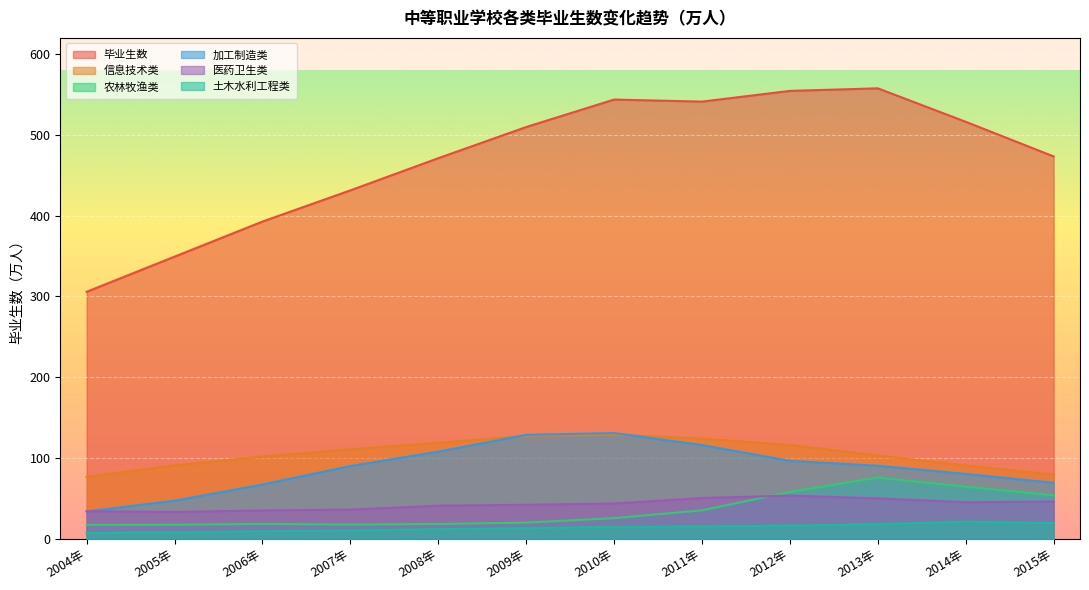

How many times do 加工制造类 and 医药卫生类 cross each other?

1